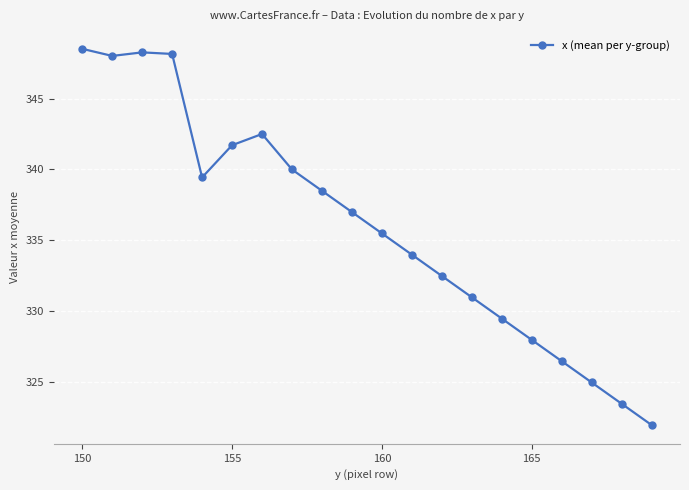

What is the minimum value shown in the chart?

322.0